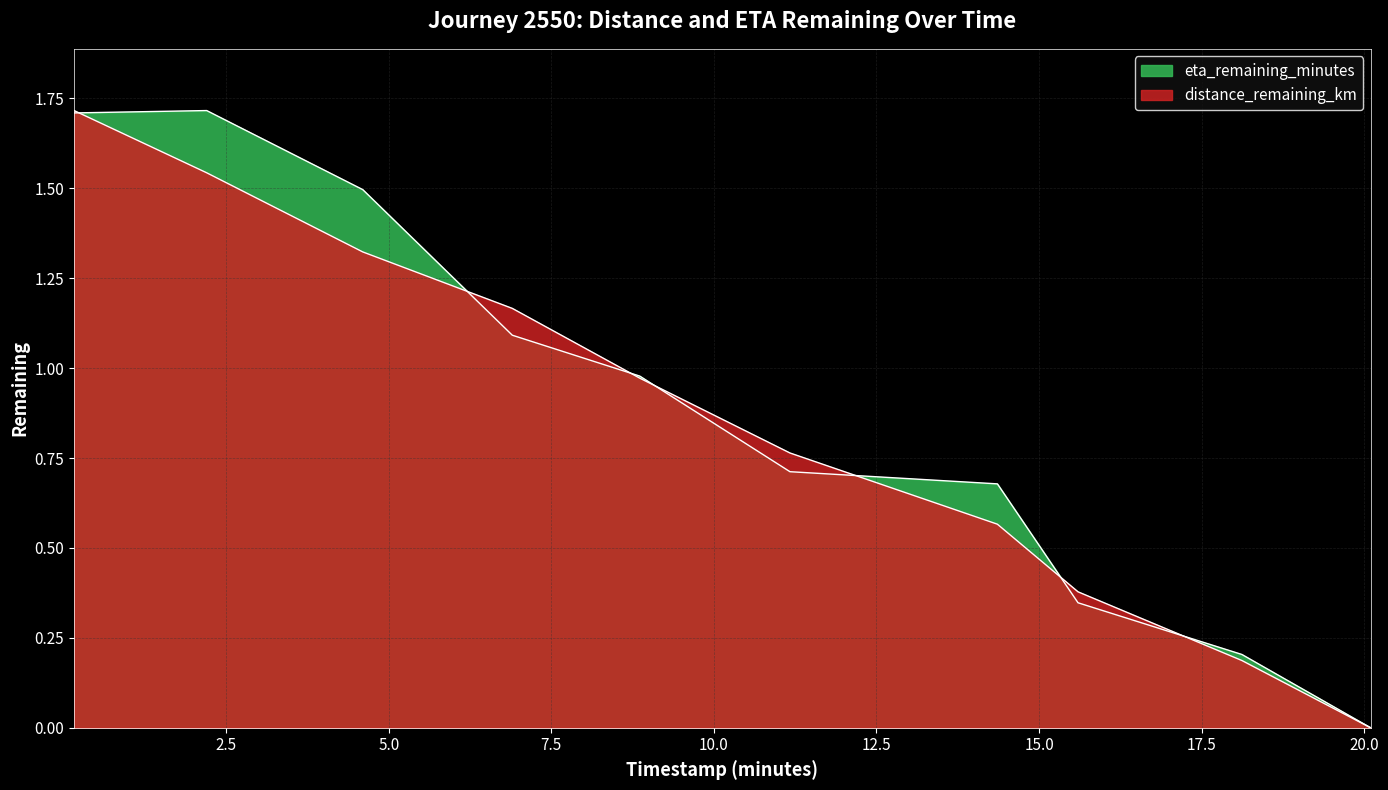

What is the sum of all distance_remaining_km values?

8.6